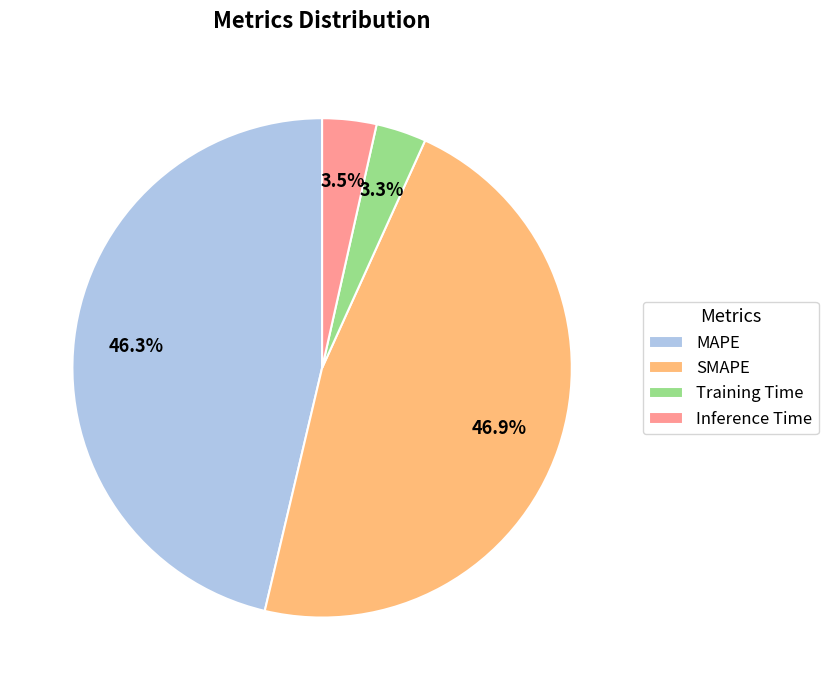

To the nearest percent, what percentage of the pie is MAPE?

46%